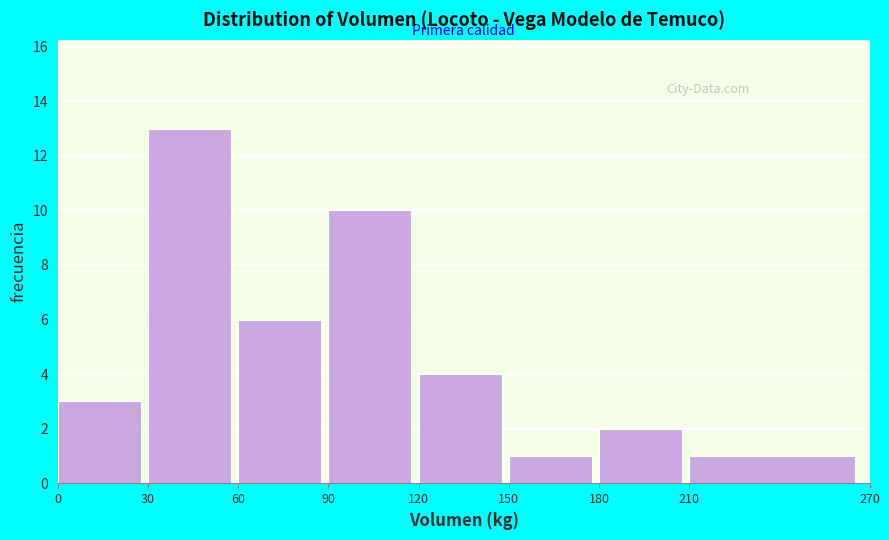

Reading left to right, list every bar in this chart as the range it spans on the x-axis followed by its height. The values are not printed on the chart, so give them approximately, as read against the axis.

0 to 30: 3
30 to 60: 13
60 to 90: 6
90 to 120: 10
120 to 150: 4
150 to 180: 1
180 to 210: 2
210 to 270: 1